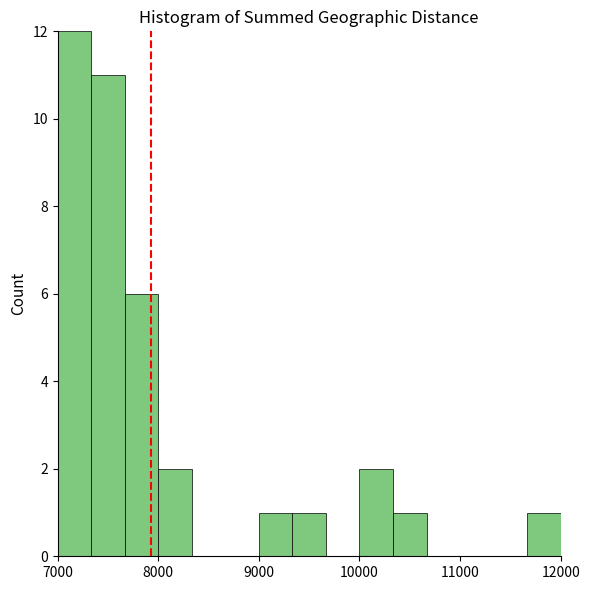

Around what value on the x-axis is the tallest bar? Give the approximate position of its centre, as read against the axis.

7200